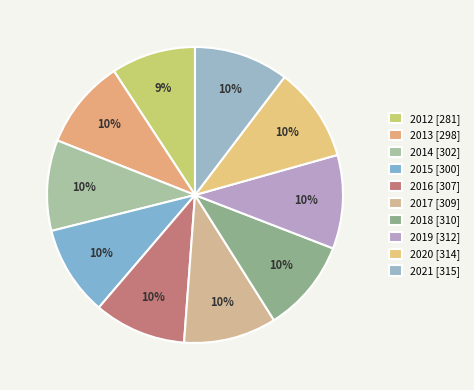

Combined, do 2019 and 2021 account for over 50%?

No